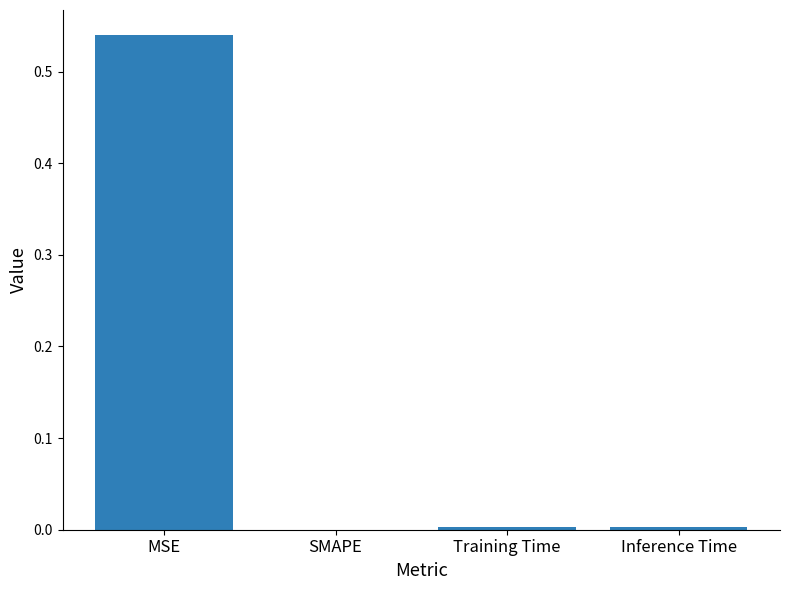

Which category has the highest value across all series?

MSE